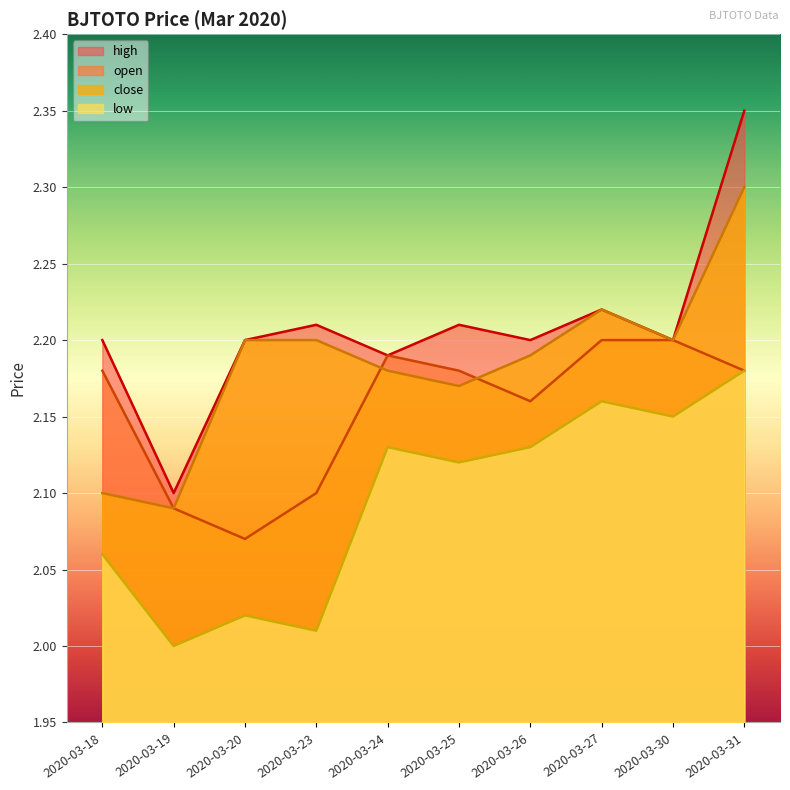

Is it true that open equals 1.0 at 2020-03-27?

False